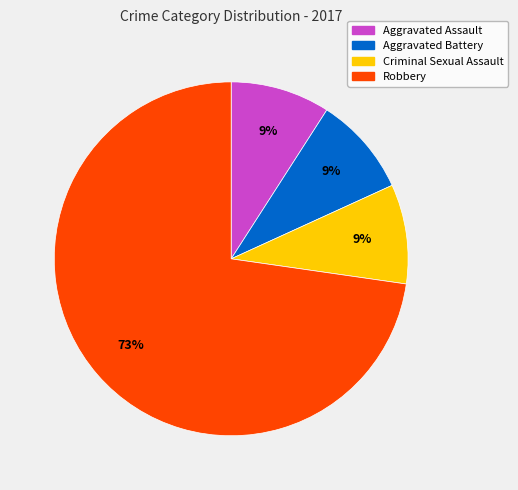

Is the sum of Aggravated Assault and Robbery greater than half?

Yes